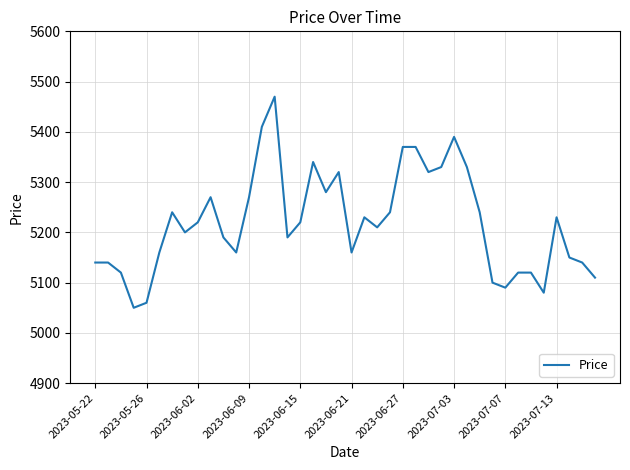

What is the greatest value displayed?

5470